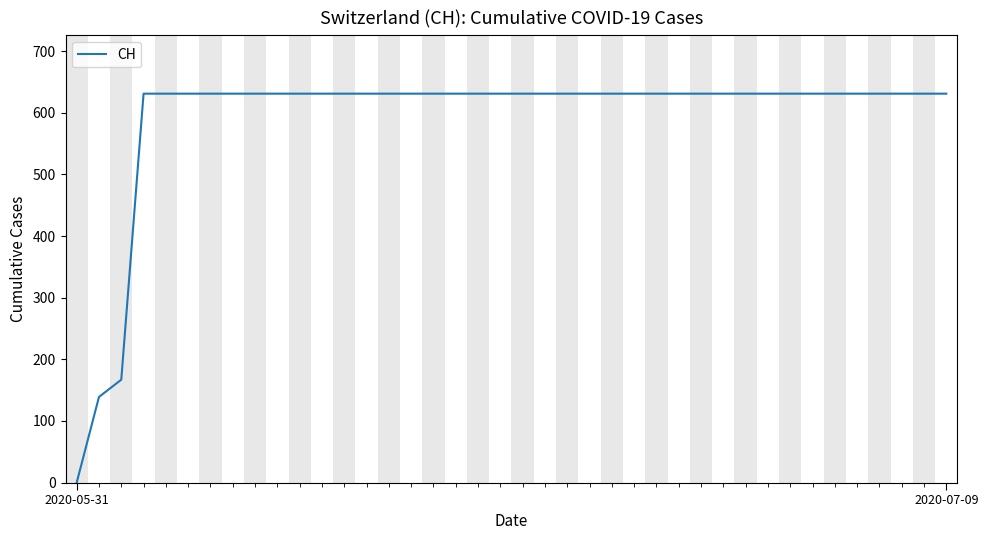

What is the greatest value displayed?

631